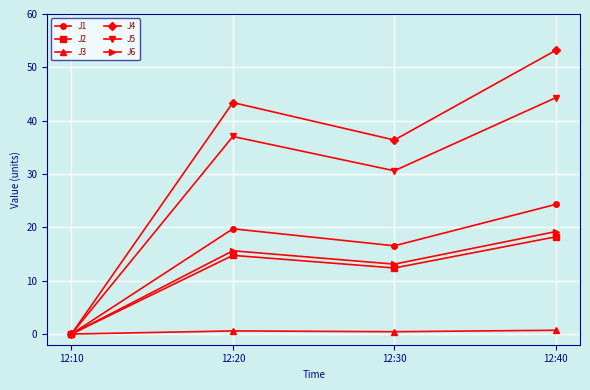

At which label does J6 reach its peak?

12:40